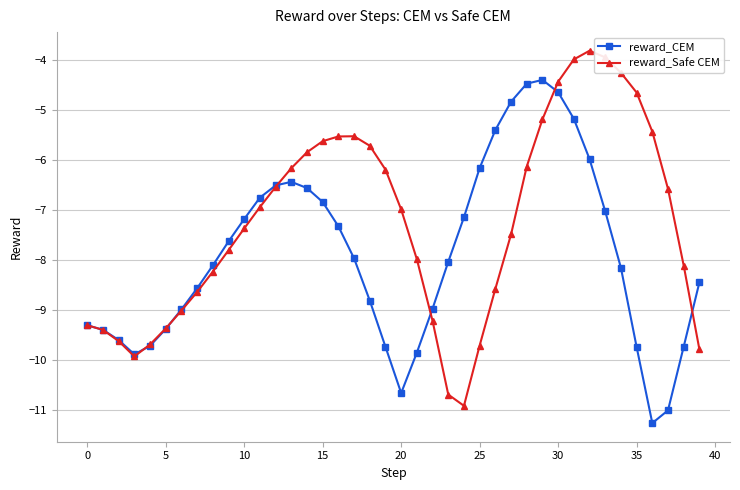

List the series in order of their overall mean, lowest first.

reward_CEM, reward_Safe CEM